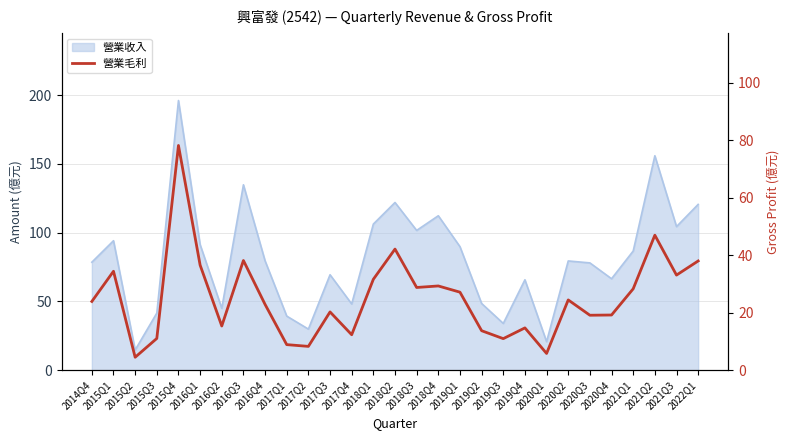

Is it true that the value at 2018Q3 is 42.5?

False